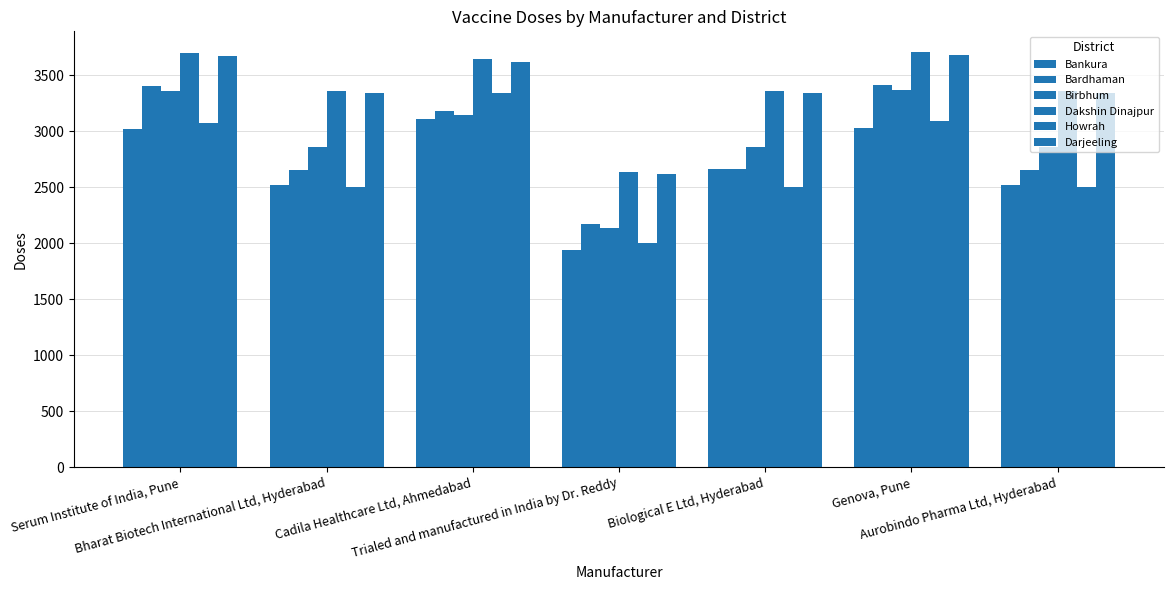

How many data points does each series have?

7